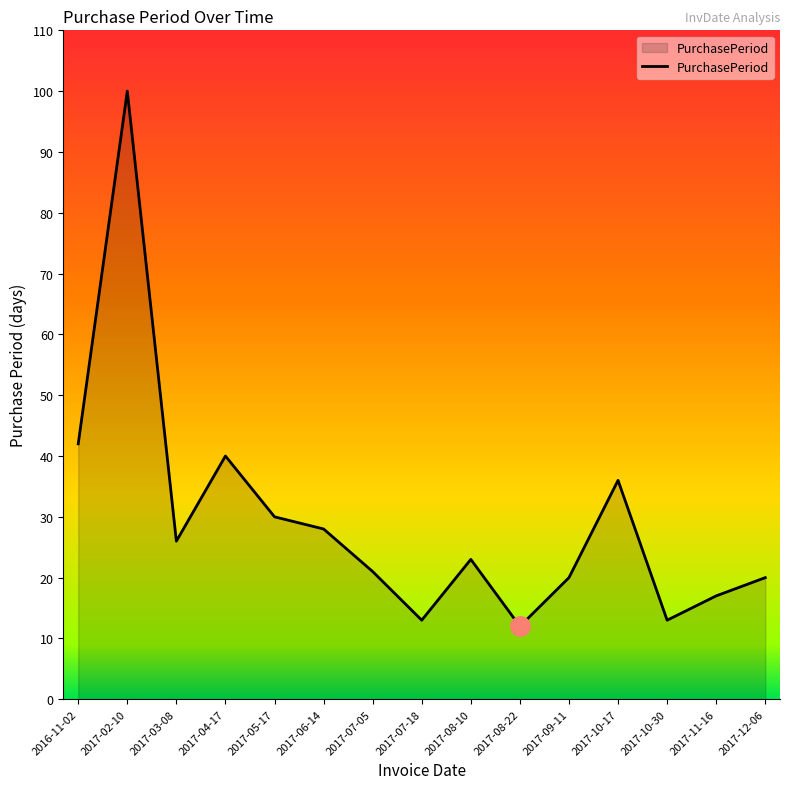

What is the change in value from 2017-05-17 to 2017-07-18?

-17